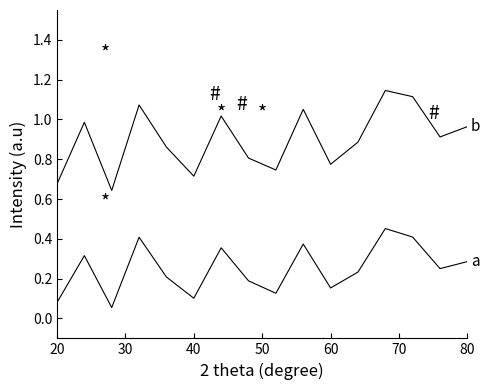

How many lines are shown in the chart?

2